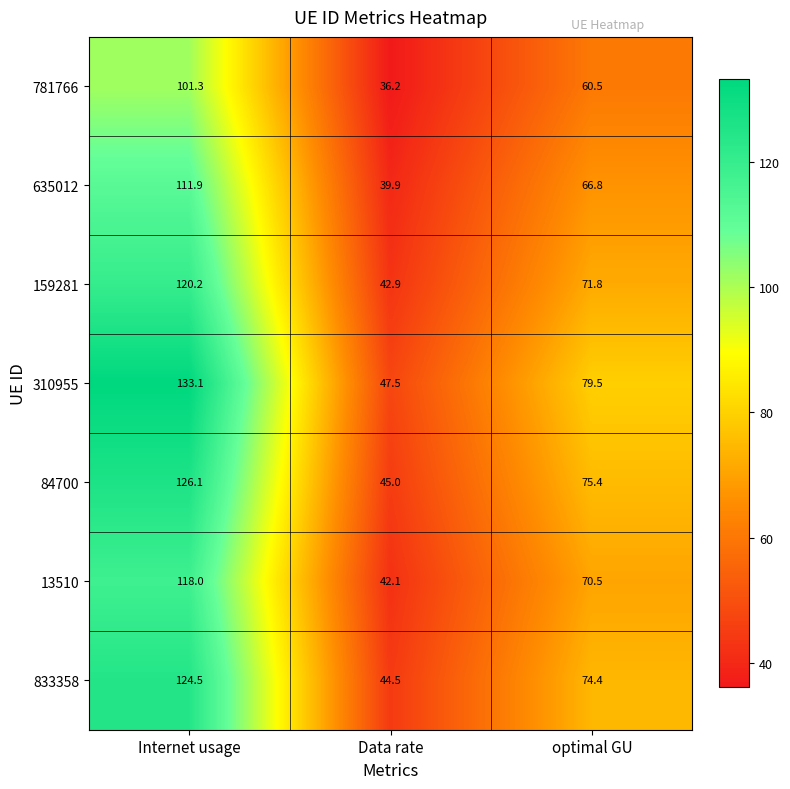

The 13510 series shows 178.5 at Internet usage. True or false?

False